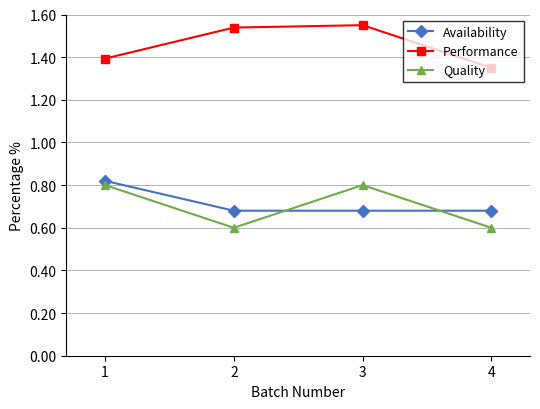

What are all the series names shown in the legend?

Availability, Performance, Quality